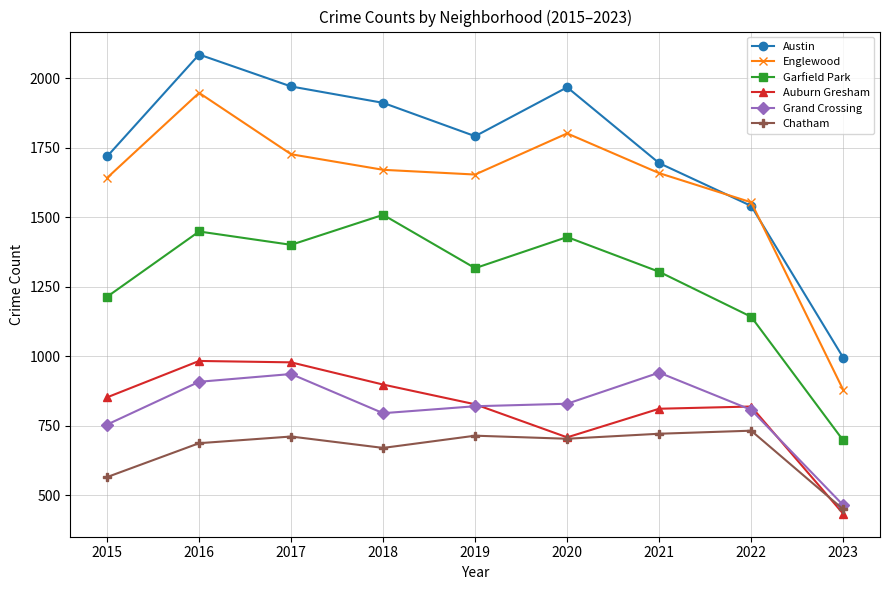

How many distinct data groups are displayed?

6